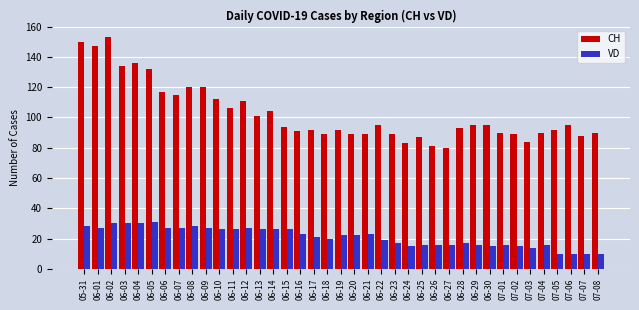

What is the difference between the maximum and minimum values in the CH series?

73